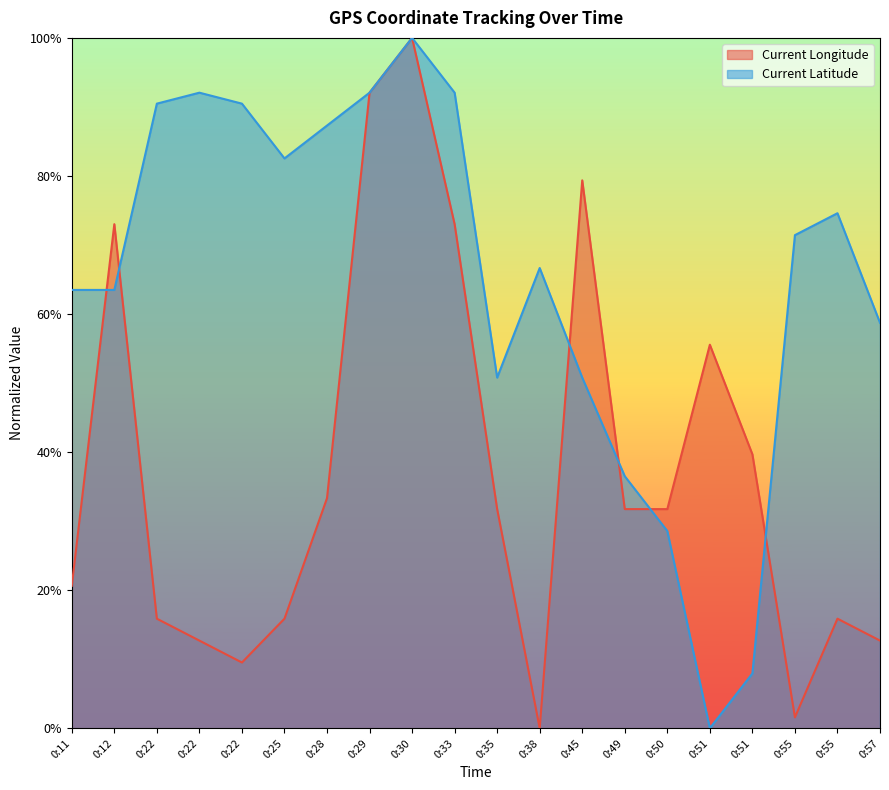

Reading left to right, extract all data points from this chart.

Current Longitude: 0:11=0.2	0:12=0.7	0:22=0.2	0:22=0.1	0:22=0.1	0:25=0.2	0:28=0.3	0:29=0.9	0:30=1.0	0:33=0.7	0:35=0.3	0:38=0.0	0:45=0.8	0:49=0.3	0:50=0.3	0:51=0.6	0:51=0.4	0:55=0.0	0:55=0.2	0:57=0.1
Current Latitude: 0:11=0.6	0:12=0.6	0:22=0.9	0:22=0.9	0:22=0.9	0:25=0.8	0:28=0.9	0:29=0.9	0:30=1.0	0:33=0.9	0:35=0.5	0:38=0.7	0:45=0.5	0:49=0.4	0:50=0.3	0:51=0.0	0:51=0.1	0:55=0.7	0:55=0.7	0:57=0.6